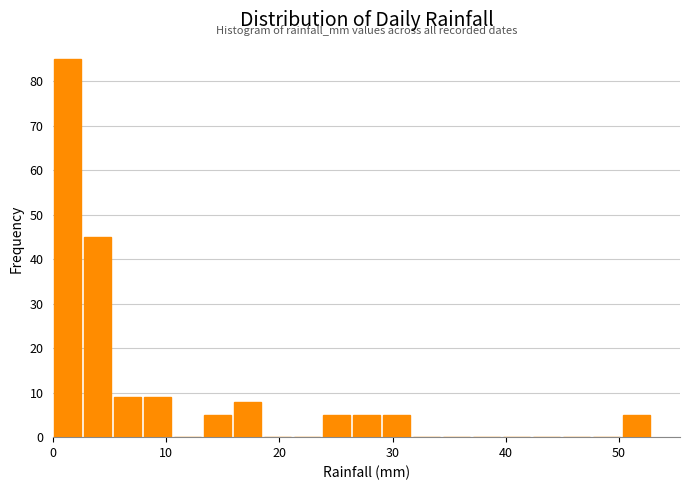

Around what value on the x-axis is the tallest bar? Give the approximate position of its centre, as read against the axis.

1